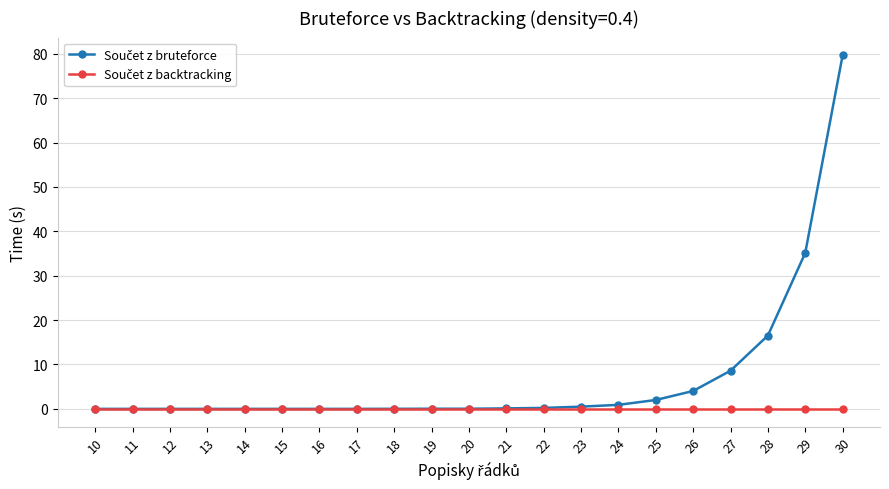

At which category is the sum across all series the highest?

30